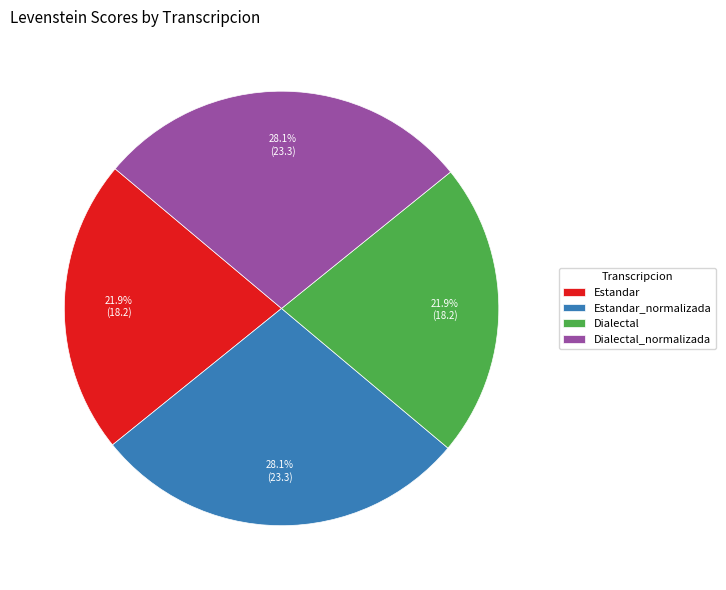

Is Dialectal the majority of the pie?

No